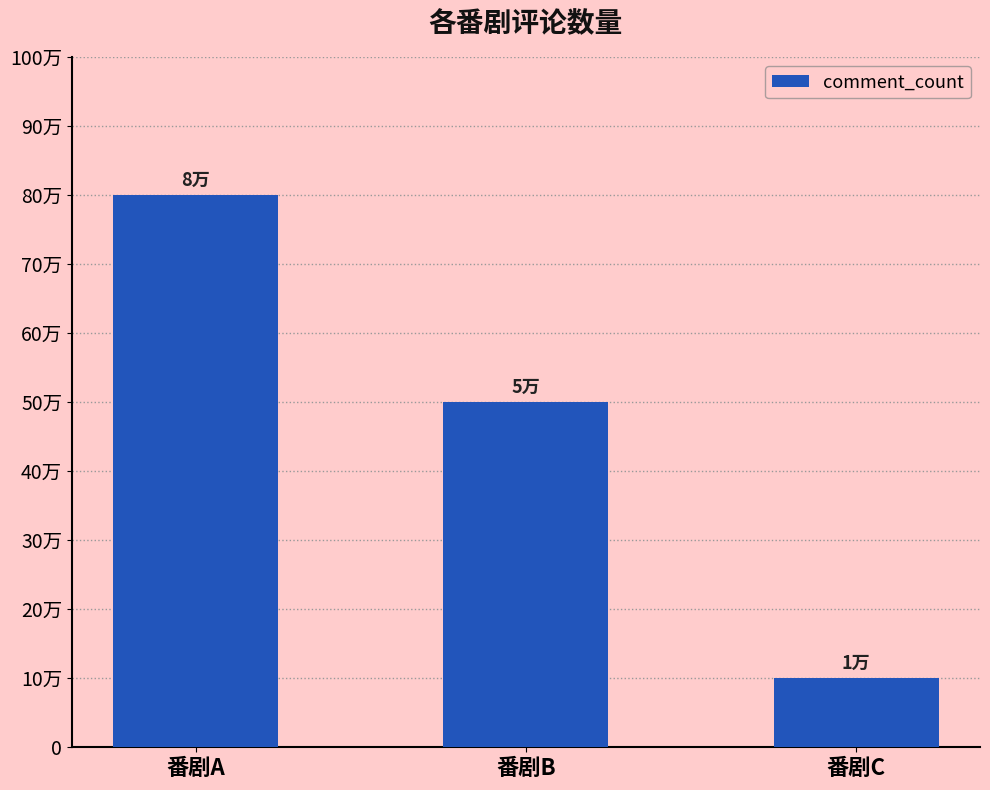

List the labels in order of value, largest first.

番剧A, 番剧B, 番剧C